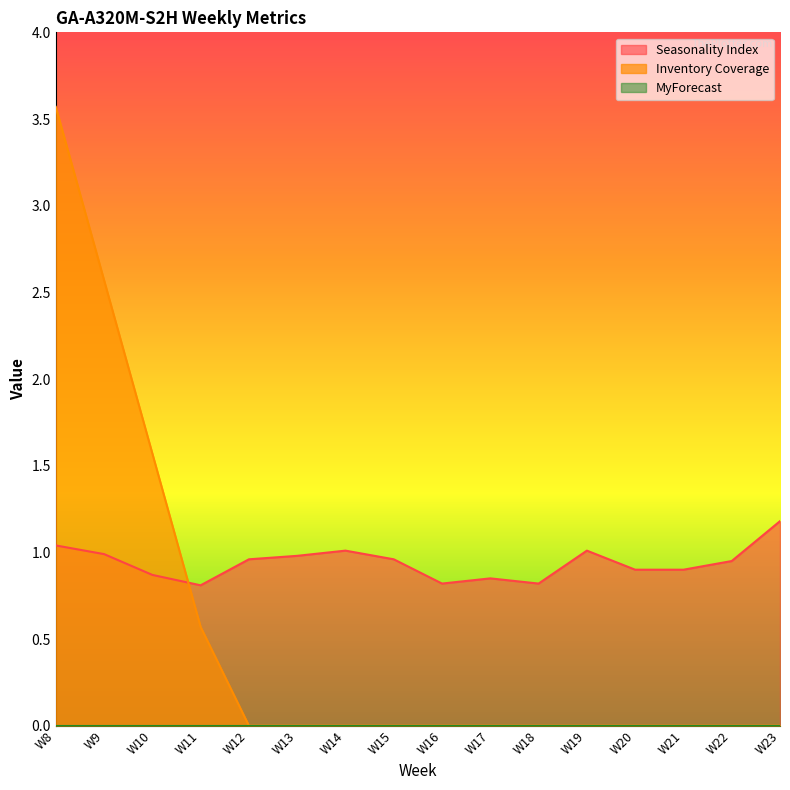

The Inventory Coverage series shows 0.0 at W20. True or false?

True